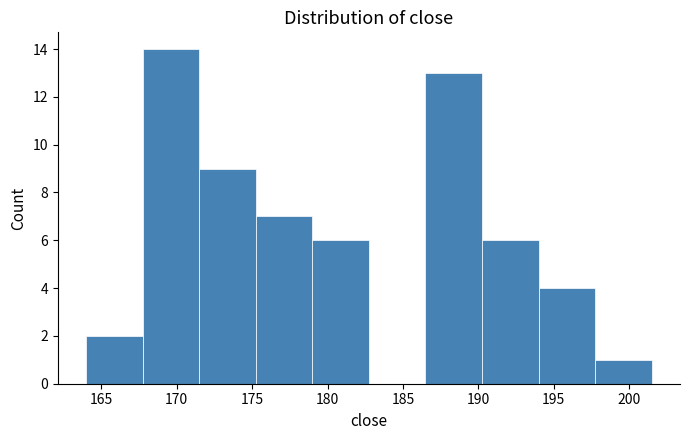

How tall is the bar that spans 164.0 to 167.5 on the x-axis? Neither the bar edges nor the heights are printed on the chart, so give them approximately, as read against the axes.

2